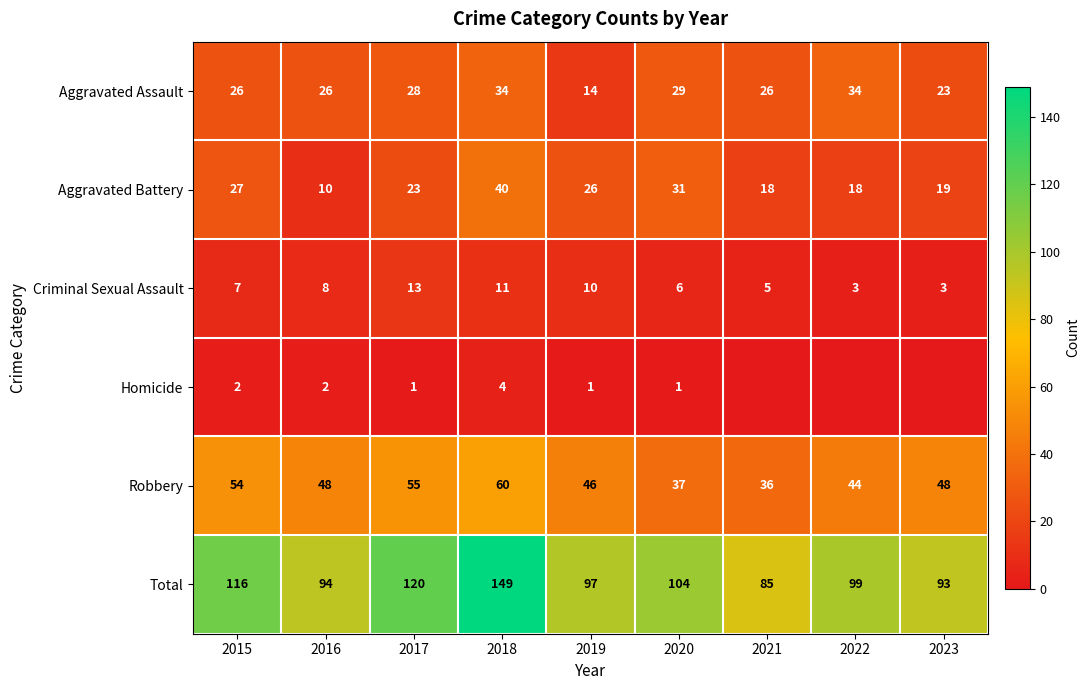

What is the approximate value of Aggravated Battery at 2021, to the nearest 5?

20